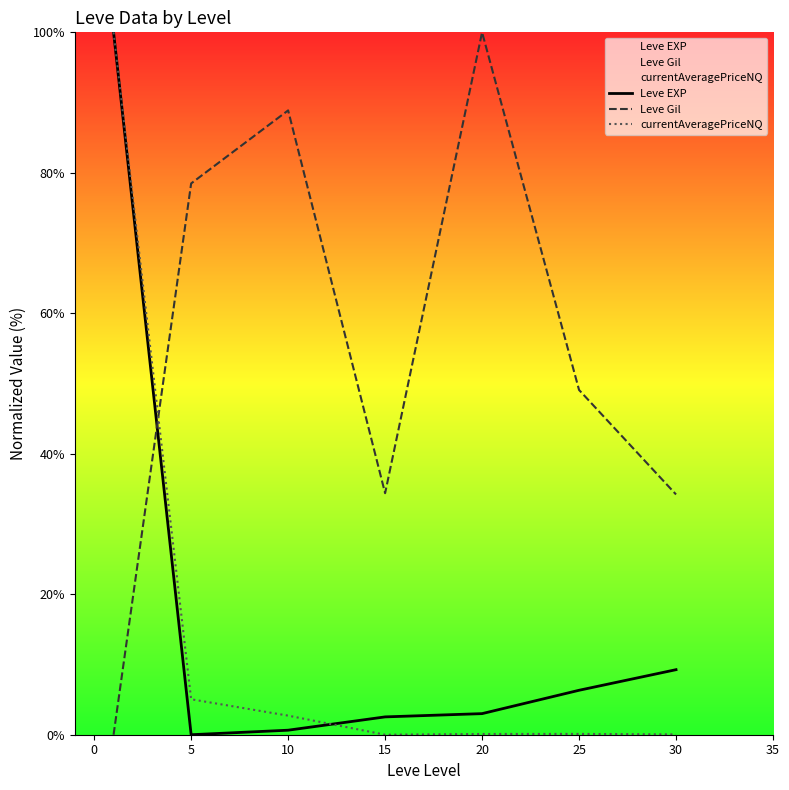

Which series changed the most between 10 and 20?

Leve Gil